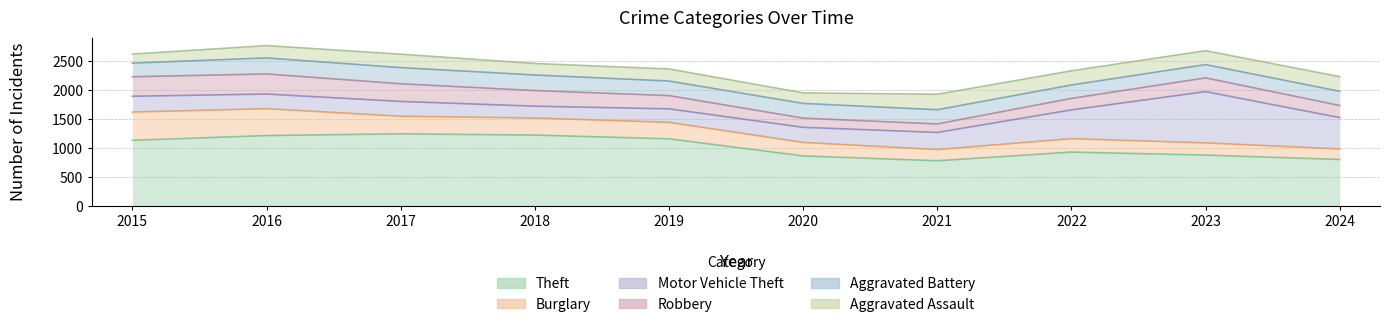

At which category does Aggravated Battery reach its first local peak?

2017